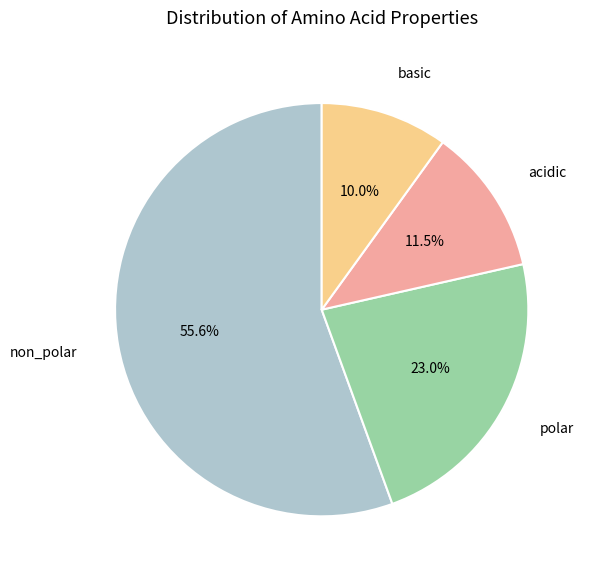

Do polar and non_polar together represent more than half of the pie?

Yes